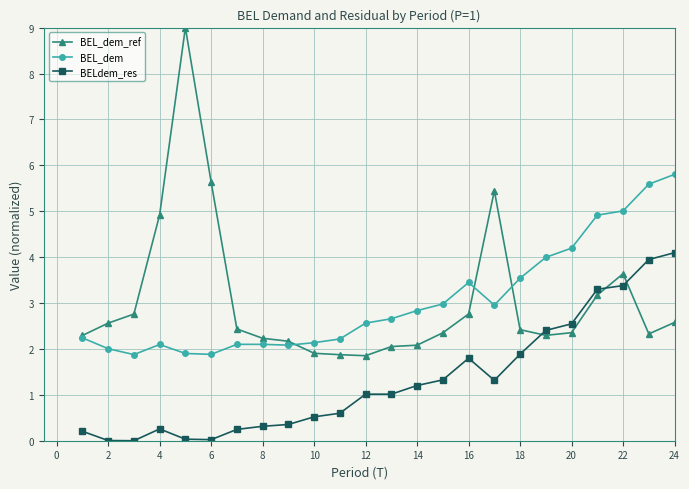

True or false: BEL_dem has more than 0 interior local peaks.

True